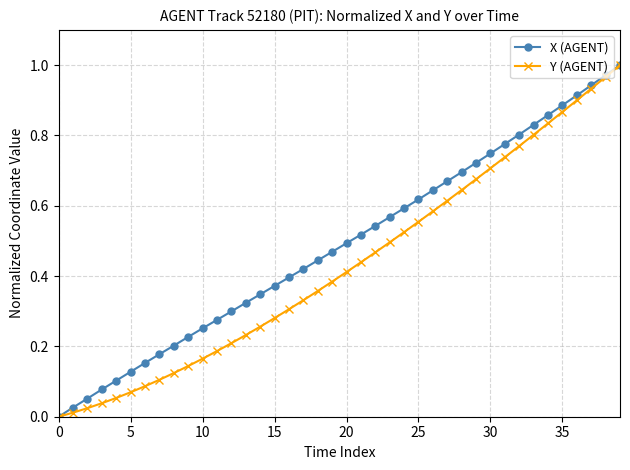

True or false: X (AGENT) has more than 2 interior local peaks.

False